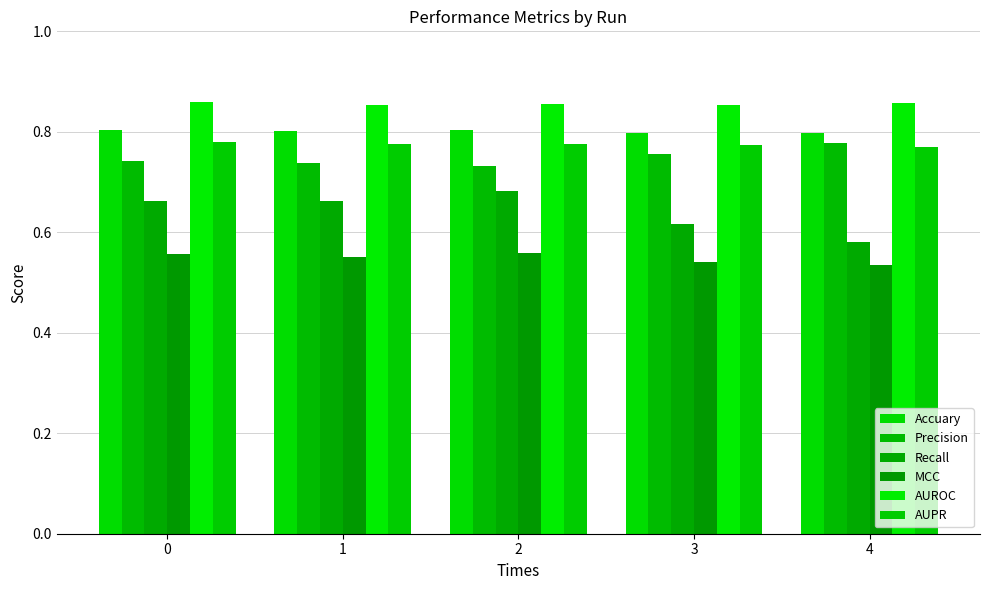

What is the value of the Precision bar at the 5th from the left?

0.8